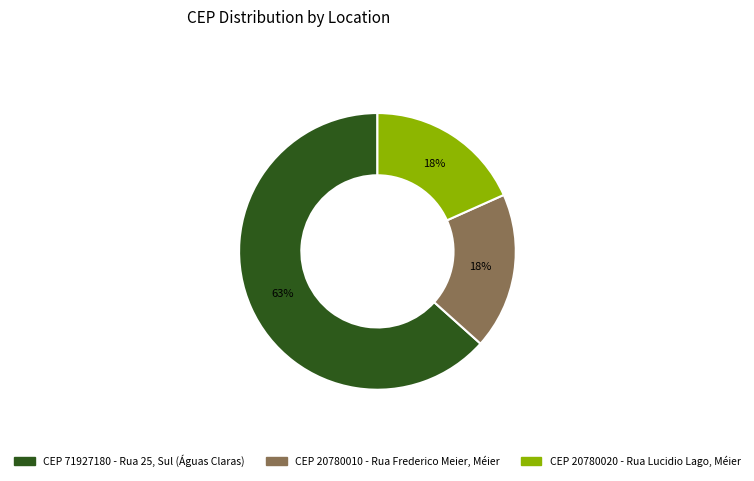

Is there a majority slice in this chart?

Yes